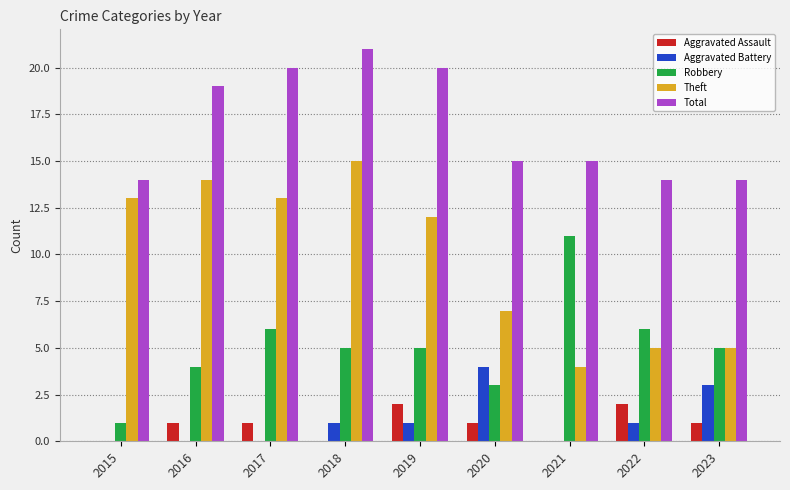

What is the sum of all Total values?

152